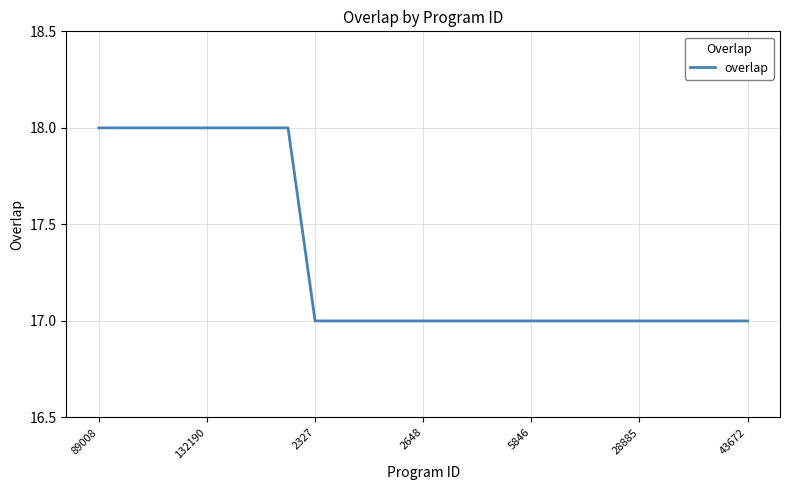

Reading right to left, what are all the values shown in this chart?

17	17	17	17	17	17	17	17	17	17	17	17	17	17	17	17	17	18	18	18	18	18	18	18	18